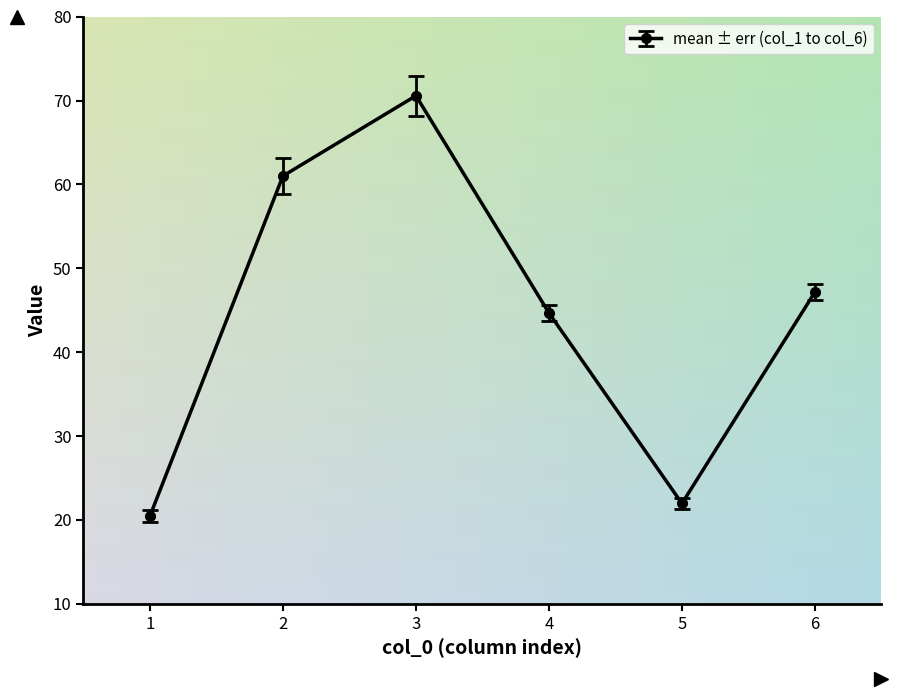

Read the value at 5.

21.9